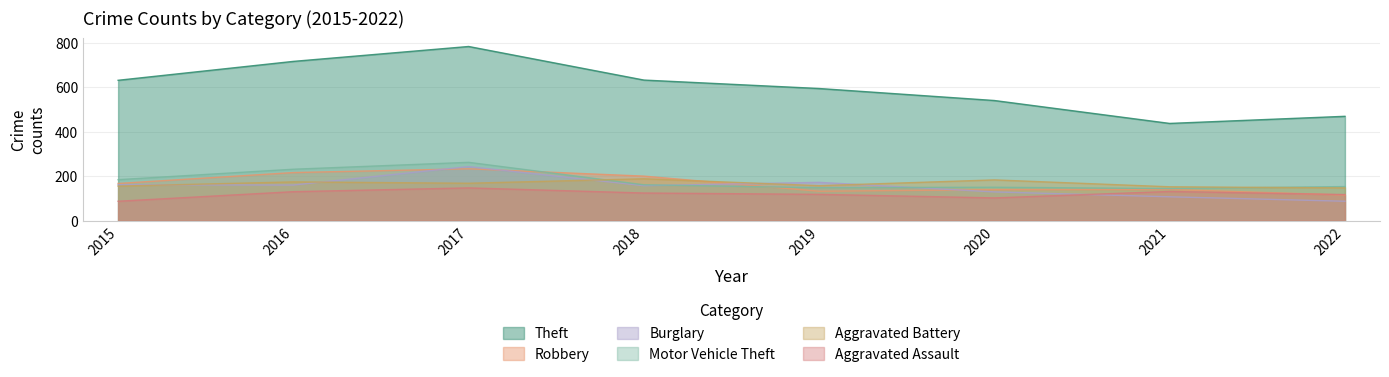

Where is the first local minimum for Theft?

2021